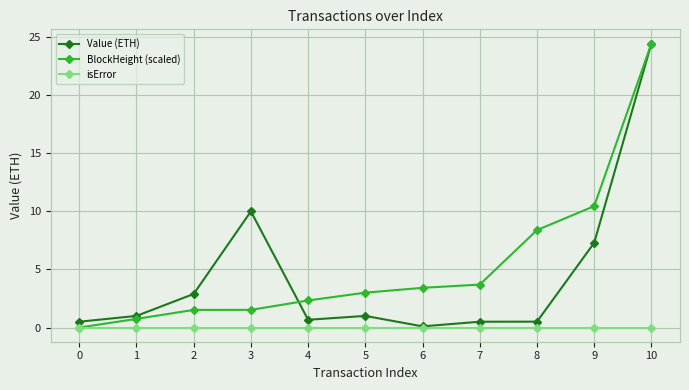

How many data points in Value (ETH) are less than 1?

5